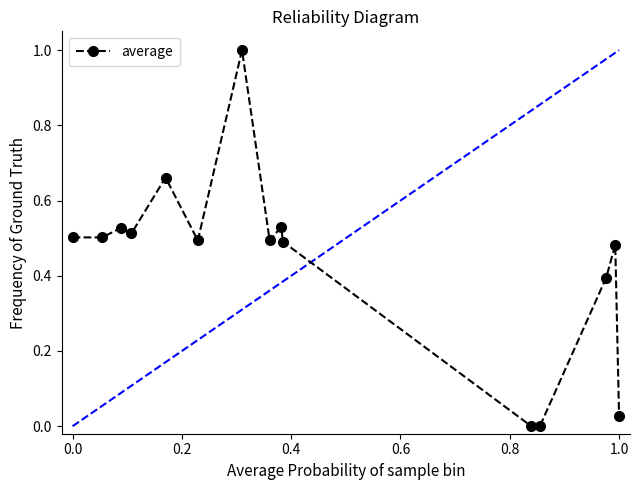

What is the average value?

0.4